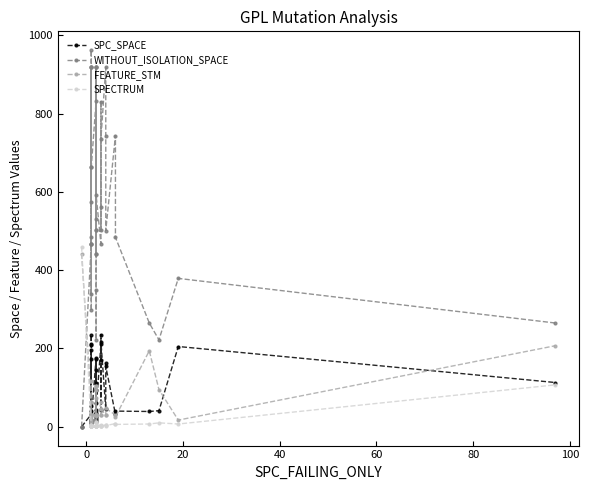

True or false: WITHOUT_ISOLATION_SPACE and SPECTRUM cross at least once.

True